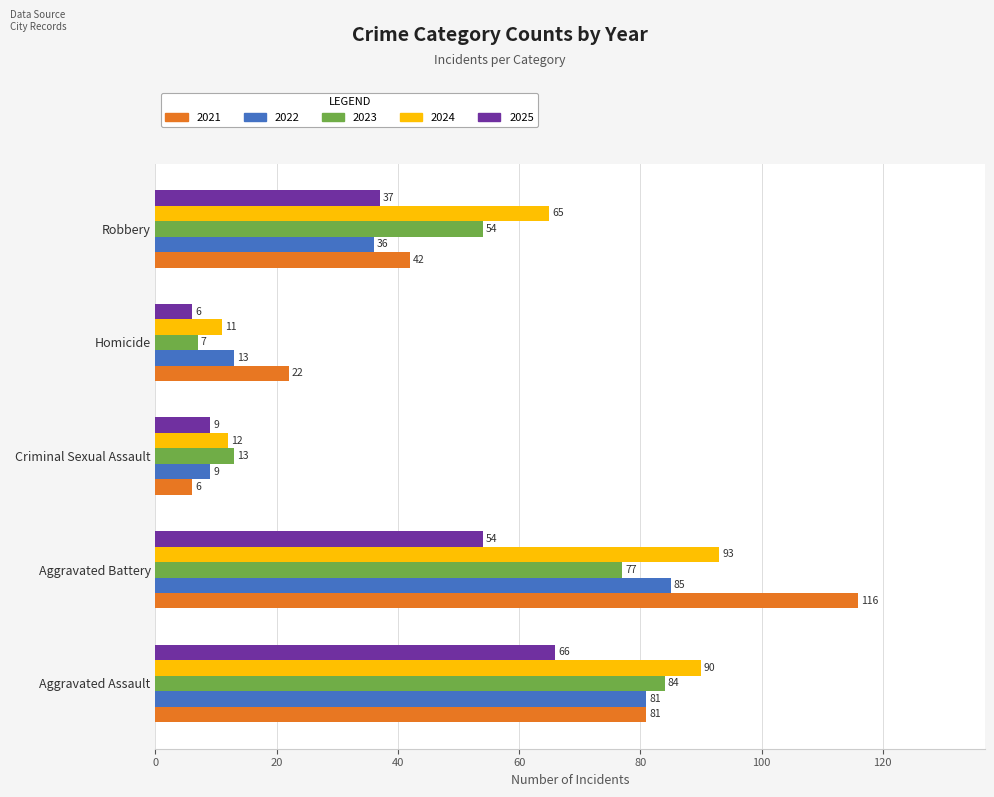

At which label is 2022 closest to 47?

Robbery